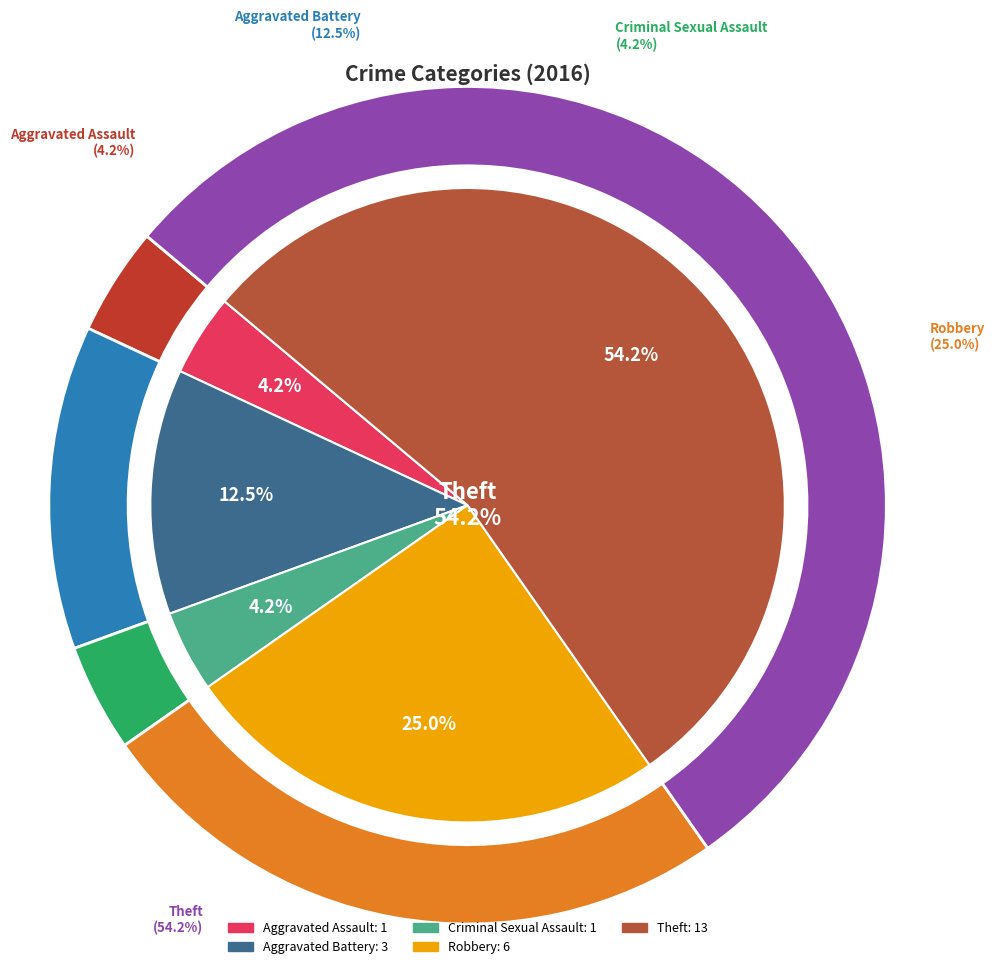

How many segments does this pie chart have?

5